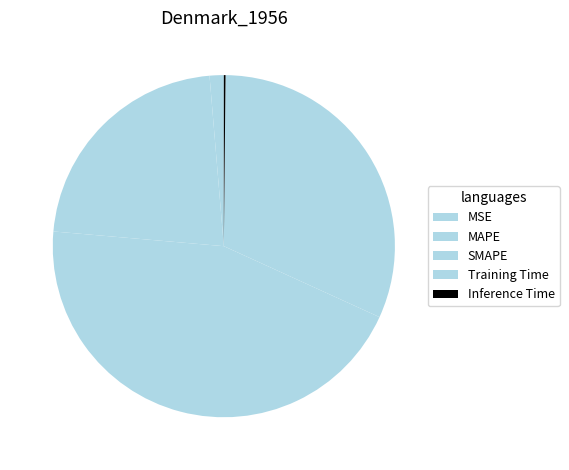

To the nearest percent, what portion does MAPE represent?

22%